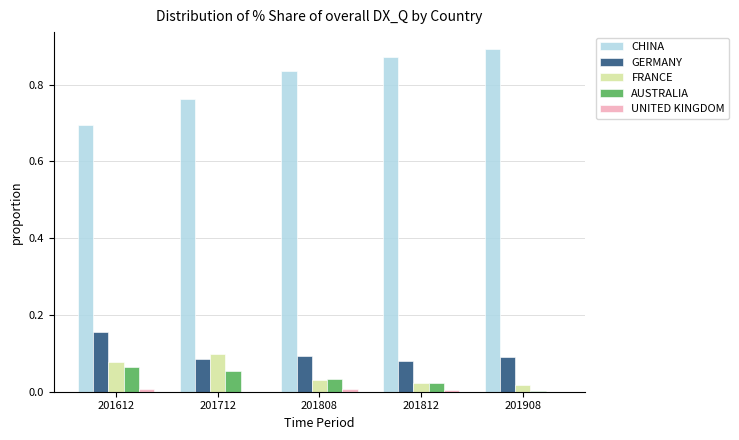

True or false: GERMANY has a value of 0.2 at 201908.

False